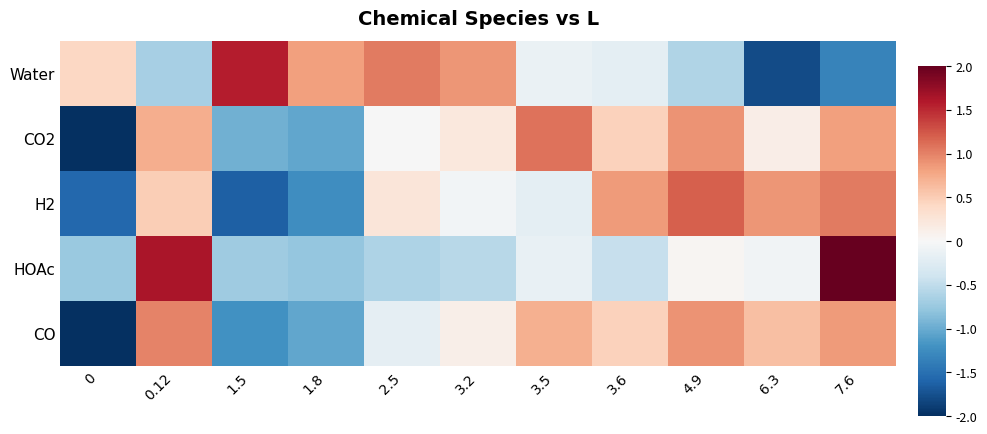

What is the spread (max minus min) of values at 4.9?

1.8